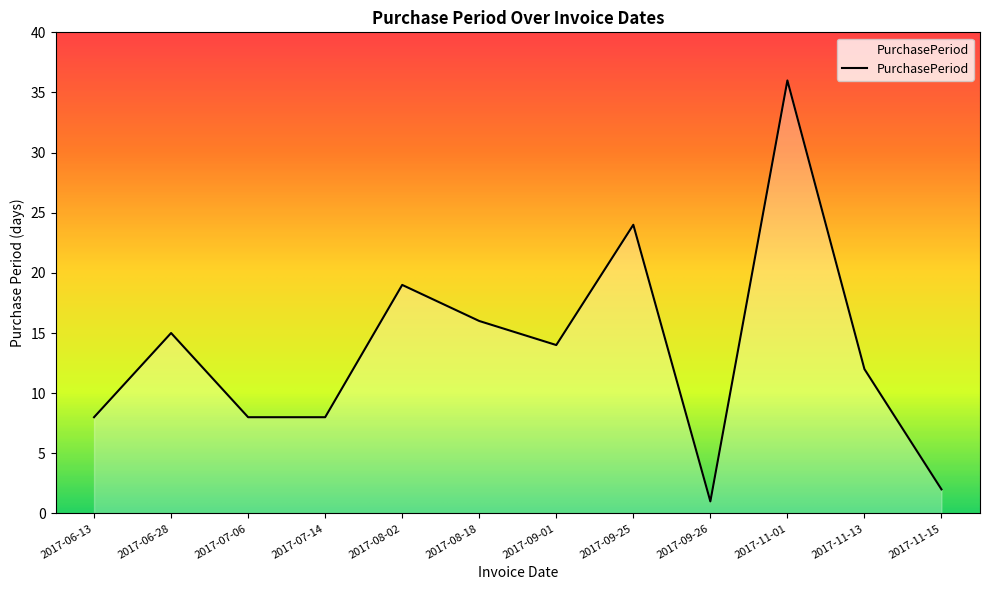

What is the sum of all values?

163